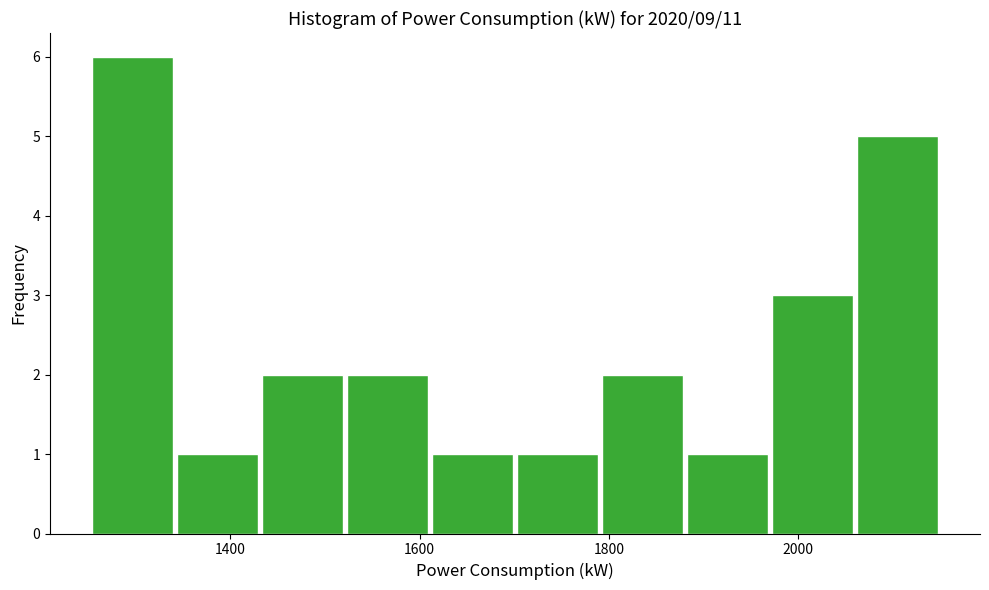

Which range on the x-axis has the tallest bar?

1260 to 1340